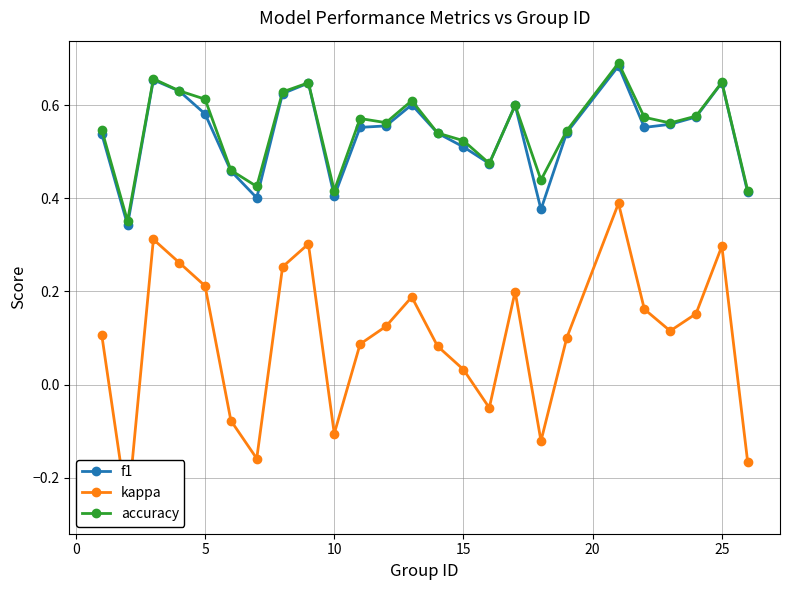

What is the difference between the maximum and minimum values in the f1 series?

0.3